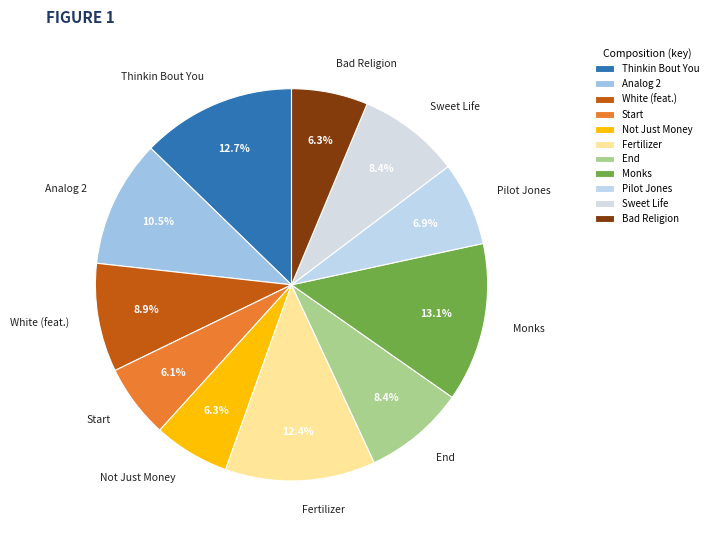

Does Fertilizer account for over 50% of the chart?

No